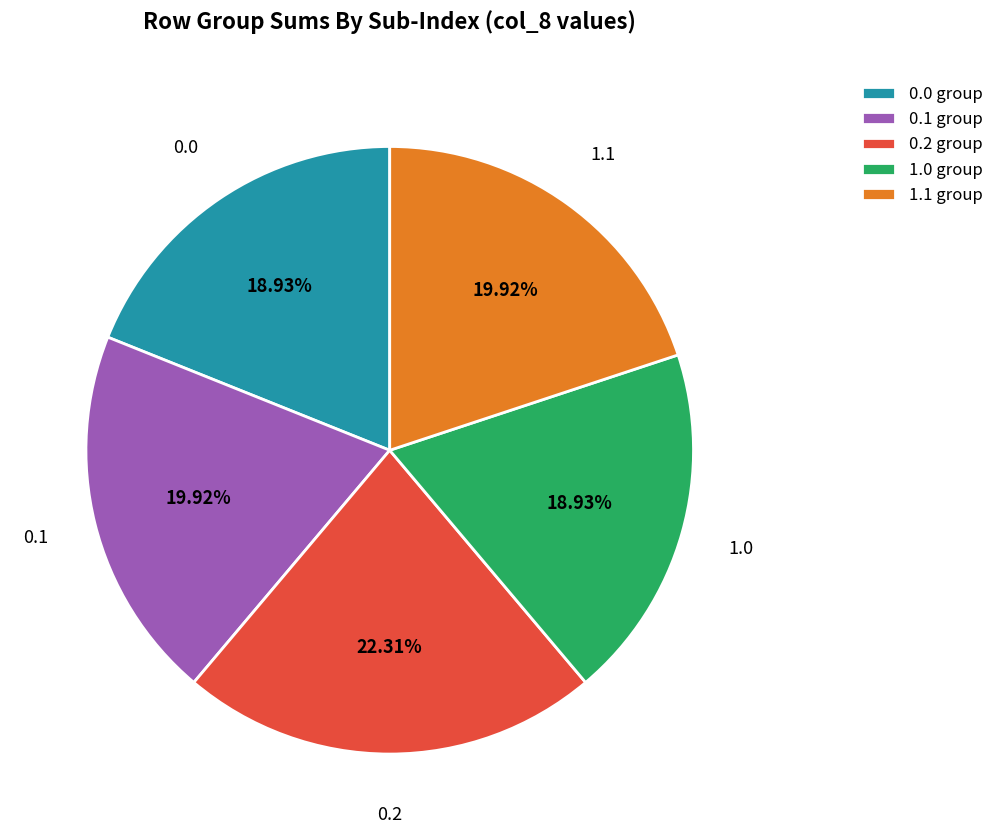

What is the ratio of the value at 1.1 group to the value at 0.0 group?

1.1